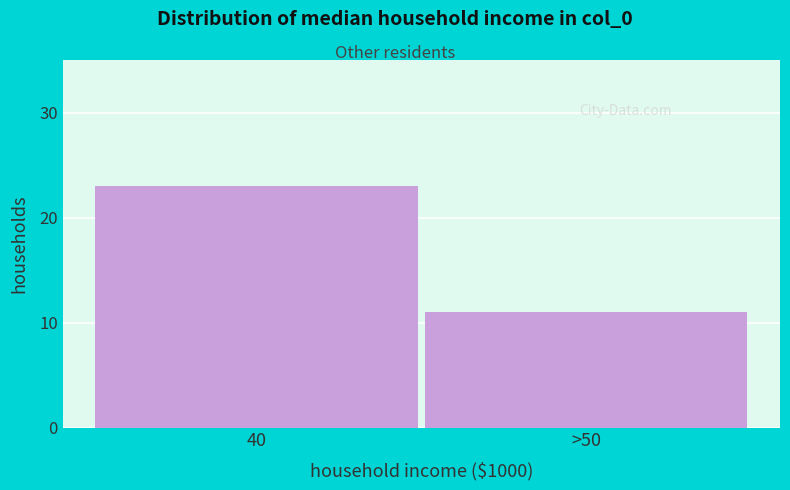

Reading right to left, list all the values displayed in this chart.

11	23